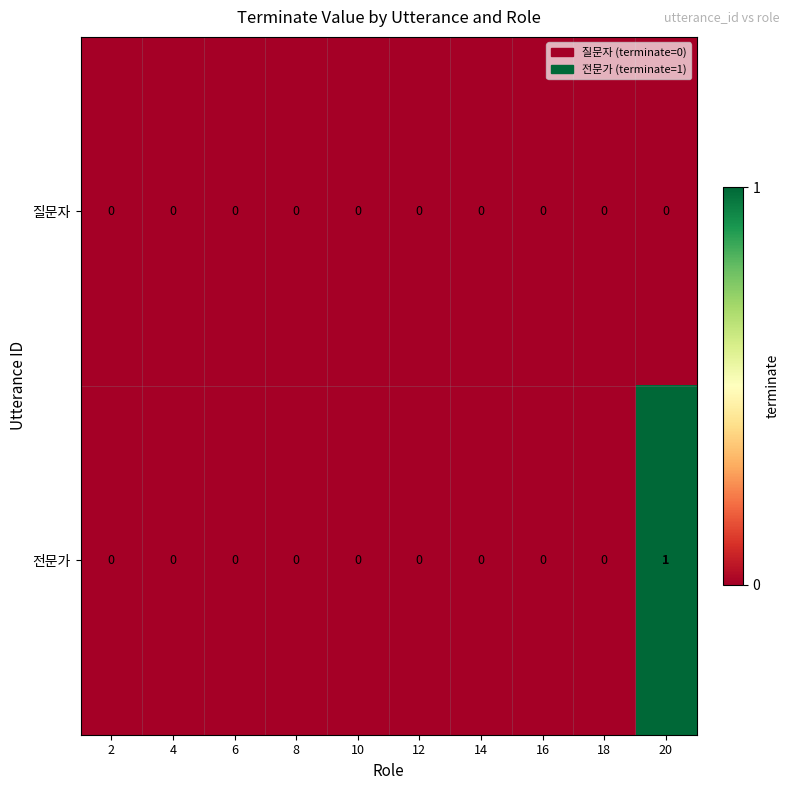

Rank the series by their maximum value, from highest to lowest.

전문가, 질문자